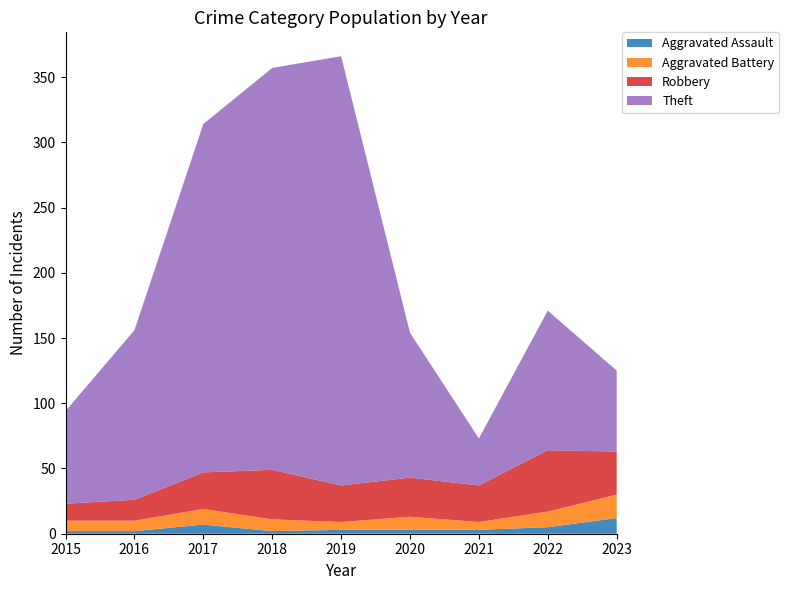

Reading right to left, transcribe all the data shown in this chart.

Aggravated Assault: 12	5	3	3	3	2	7	2	2
Aggravated Battery: 18	12	6	10	6	9	12	8	8
Robbery: 33	47	28	30	28	38	28	16	13
Theft: 62	107	36	111	329	308	267	130	71